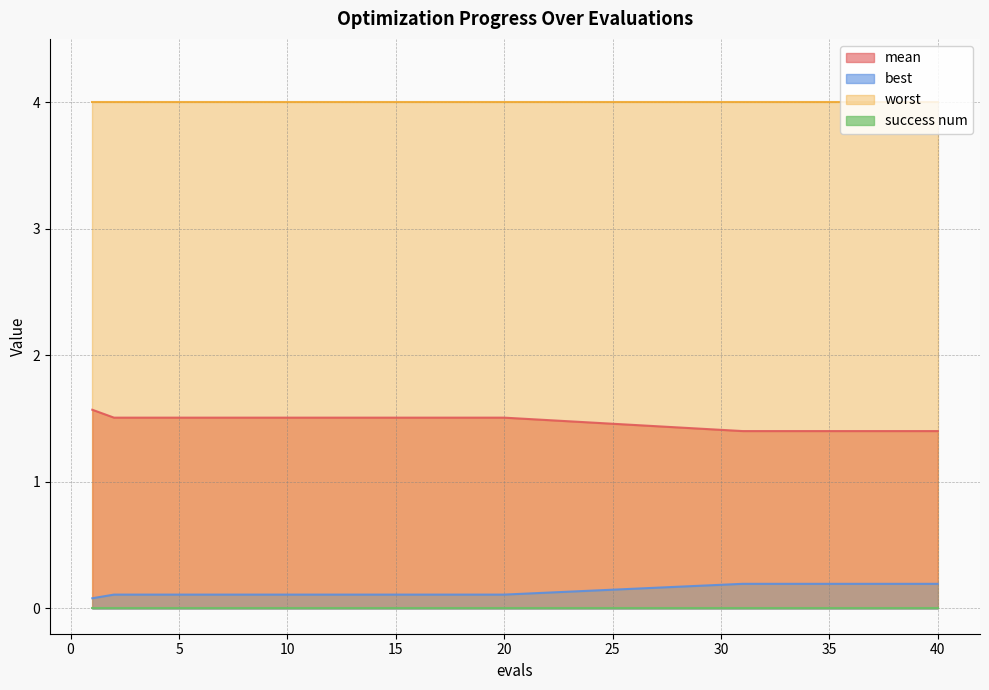

What is the value of the mean point at the 9th from the left?

1.5